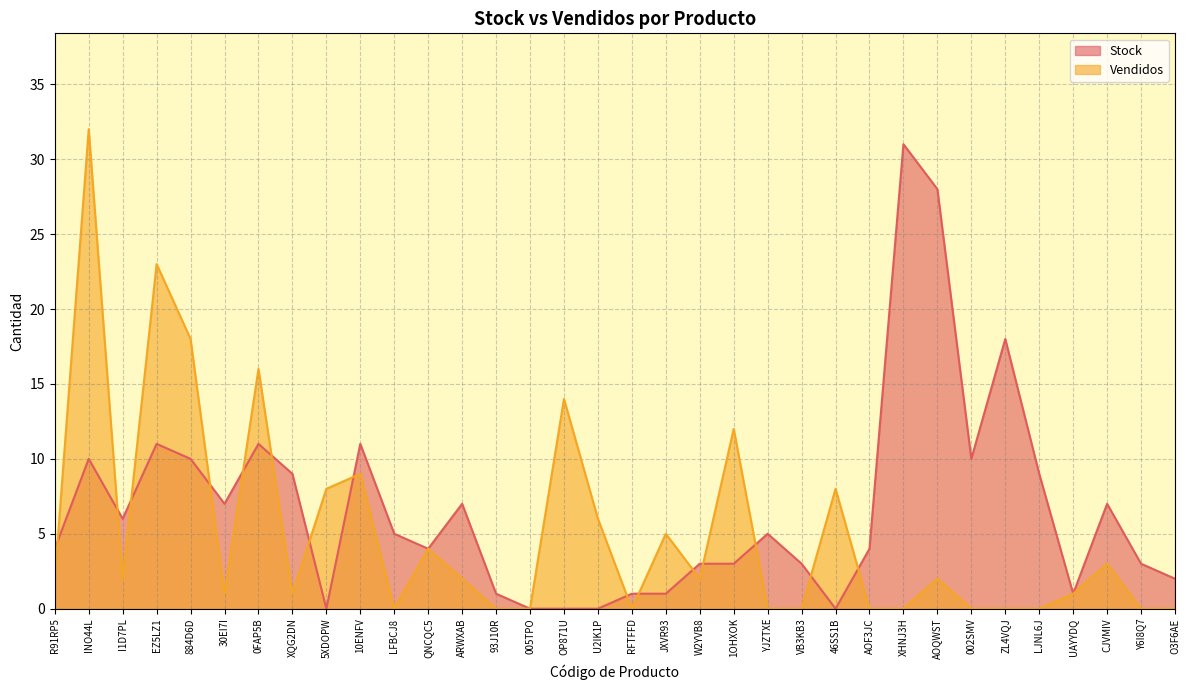

At JXVR93, list the series in order from smallest to largest.

Stock, Vendidos